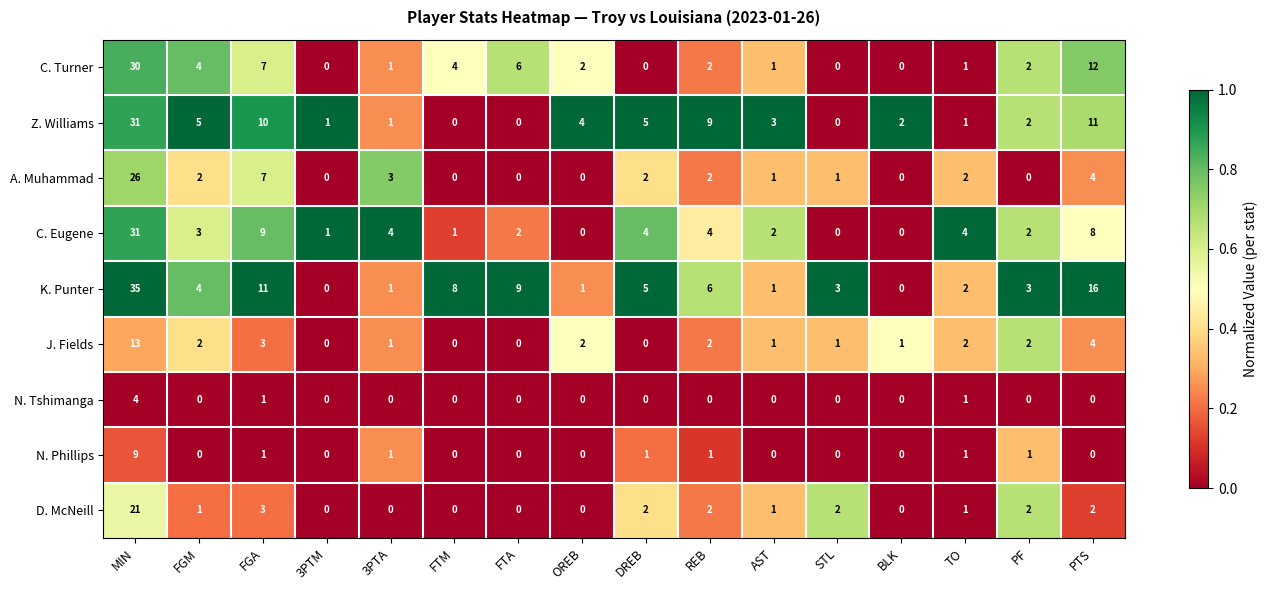

What is the sum of all C. Eugene values?

75